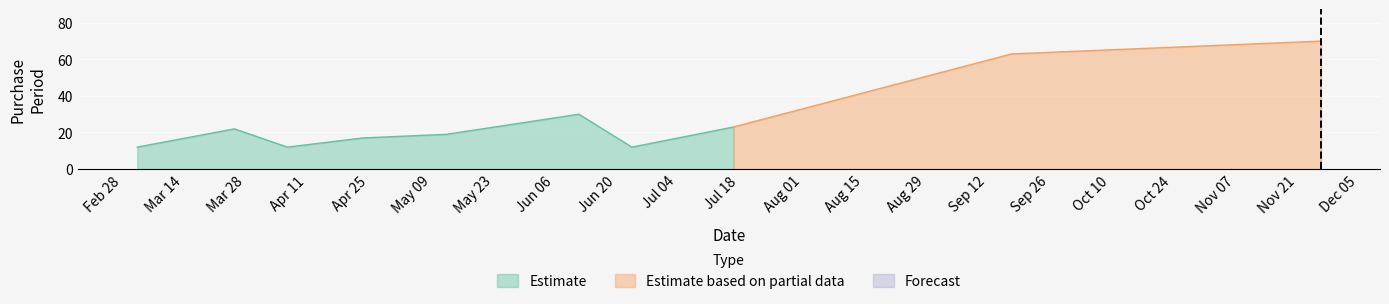

List the labels in order of value, largest first.

2017-12-01, 2017-09-22, 2017-06-16, 2017-07-21, 2017-03-30, 2017-05-17, 2017-04-28, 2017-03-08, 2017-04-11, 2017-06-28